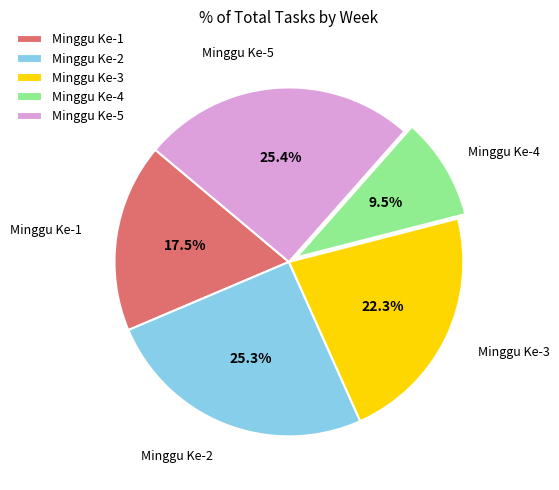

To the nearest percent, what is the average slice percentage?

20%